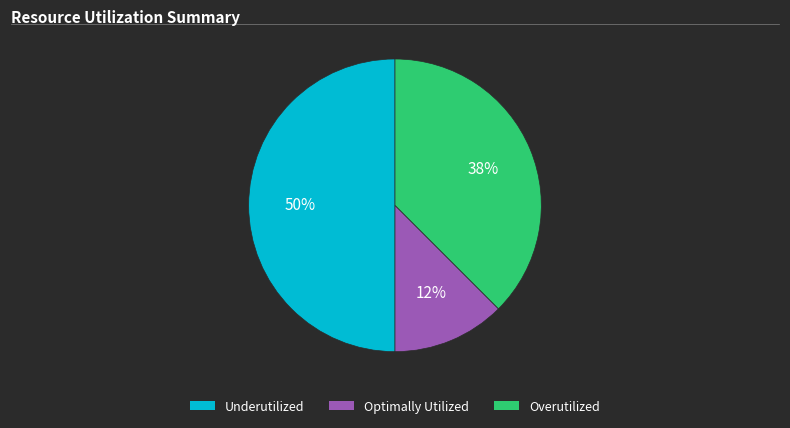

To the nearest percent, what is the average slice percentage?

33%